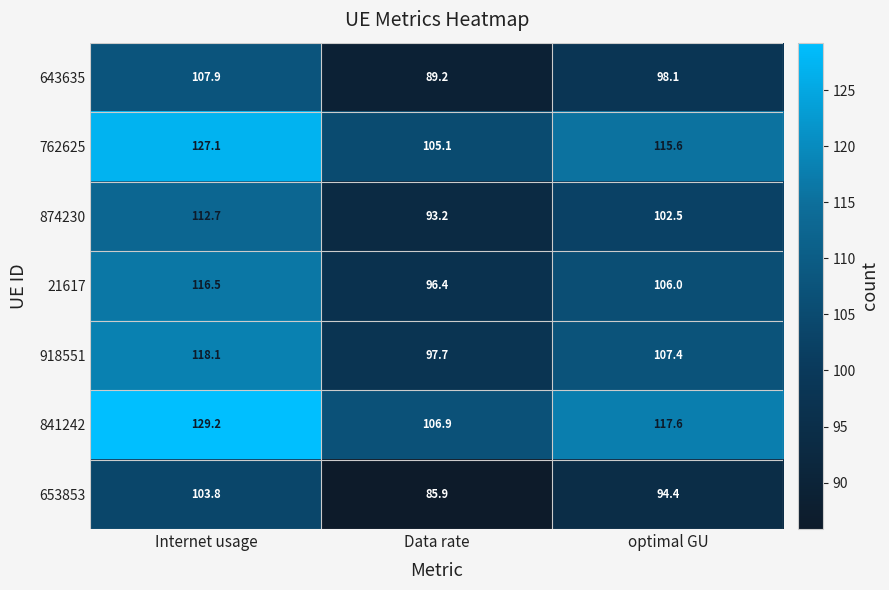

Which series has the widest spread of values?

841242